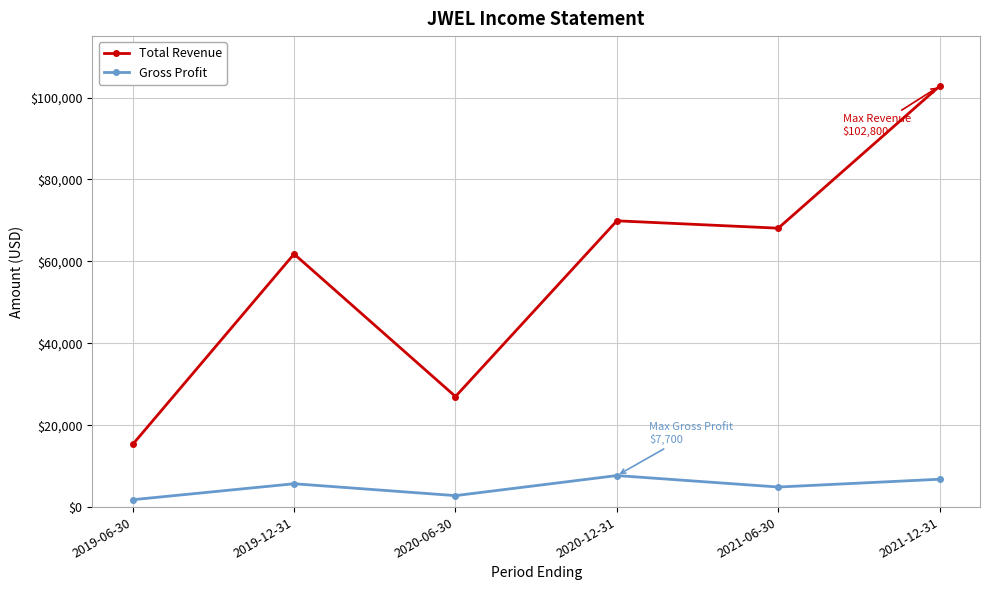

At which category does Total Revenue reach its first local peak?

2019-12-31